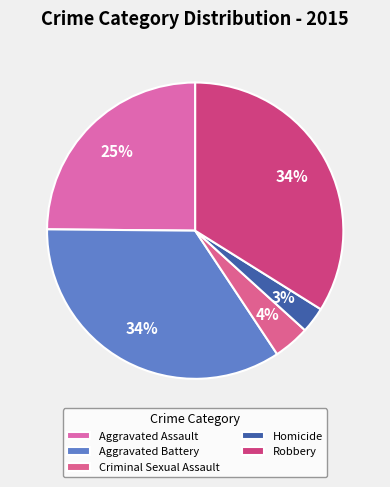

Is the sum of Robbery and Aggravated Battery greater than half?

Yes